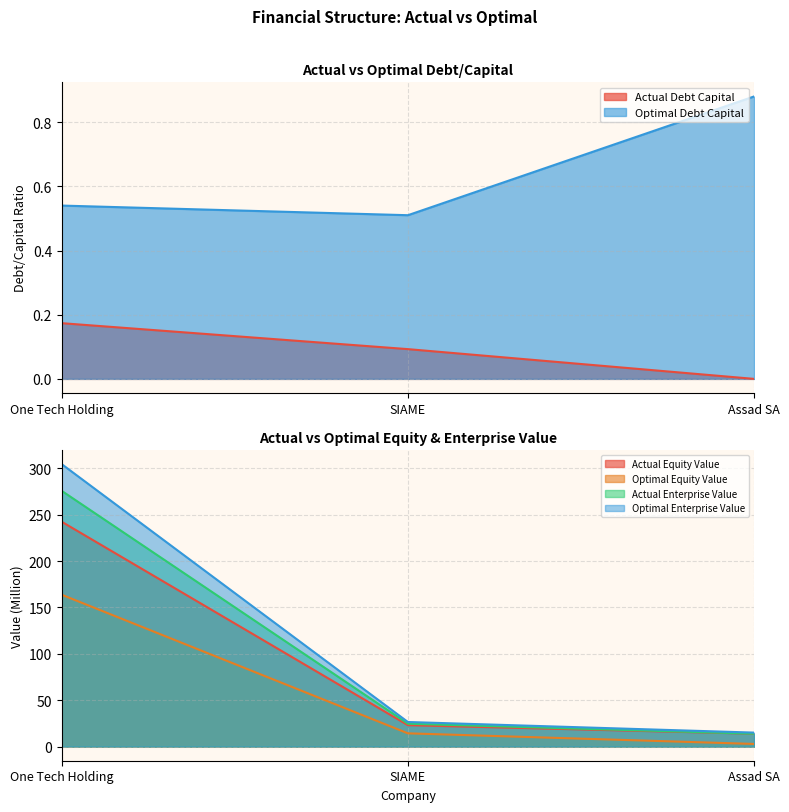

List the labels in order of actual_enterprise_value value, smallest first.

Assad SA, SIAME, One Tech Holding